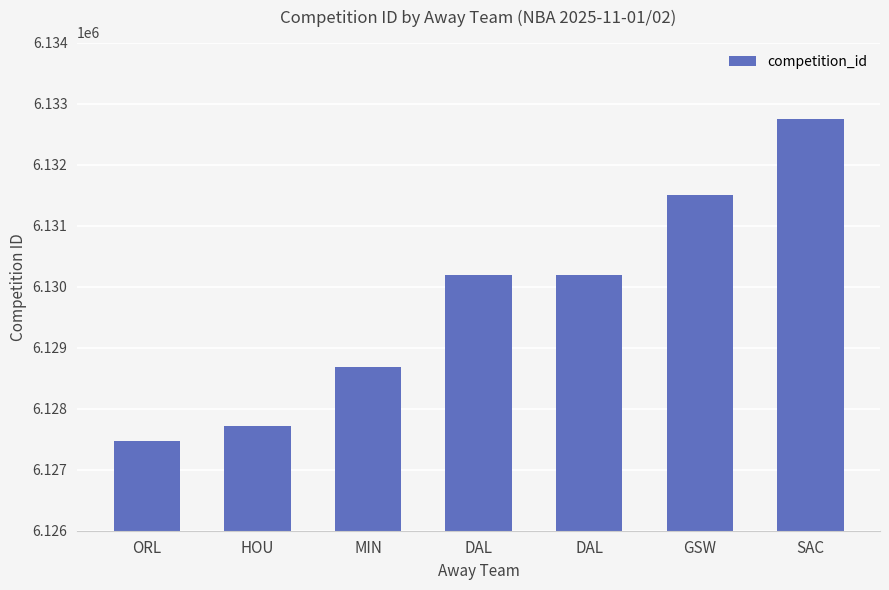

Reading left to right, what are all the values shown in this chart?

6127470	6127710	6128688	6130188	6130189	6131496	6132744